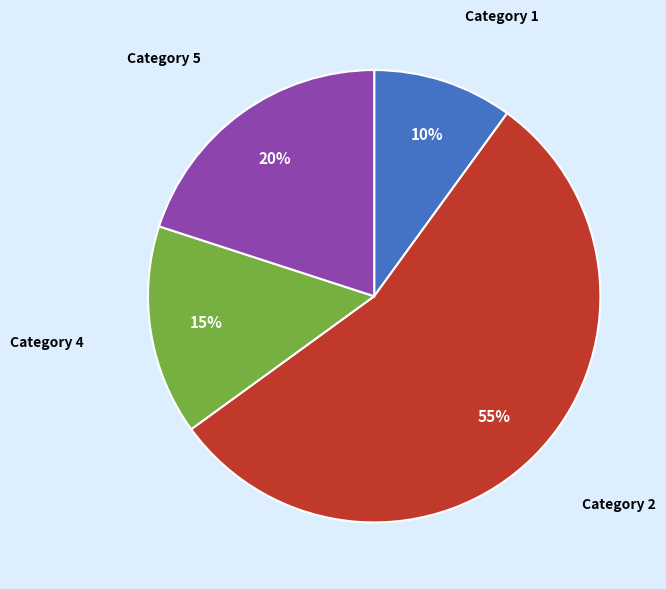

Rank the categories by value from highest to lowest.

Category 2, Category 5, Category 4, Category 1